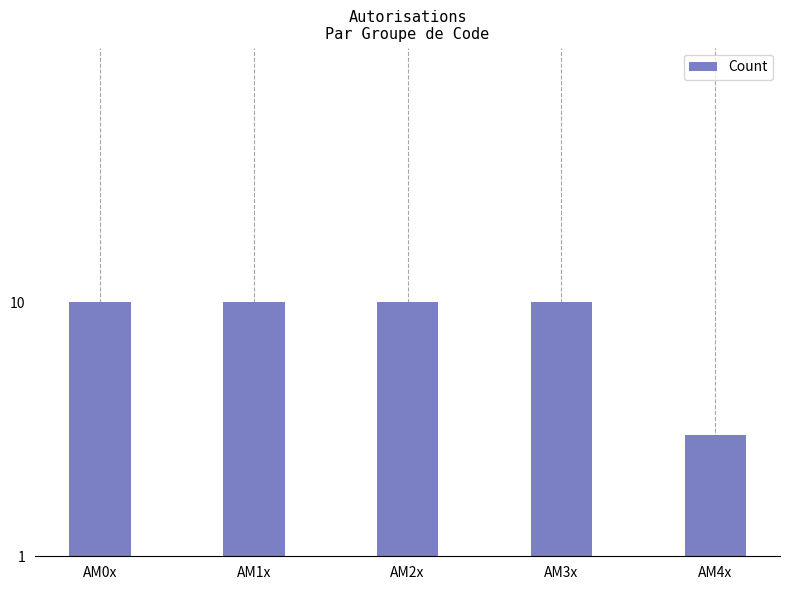

What is the difference between the maximum and minimum values?

7